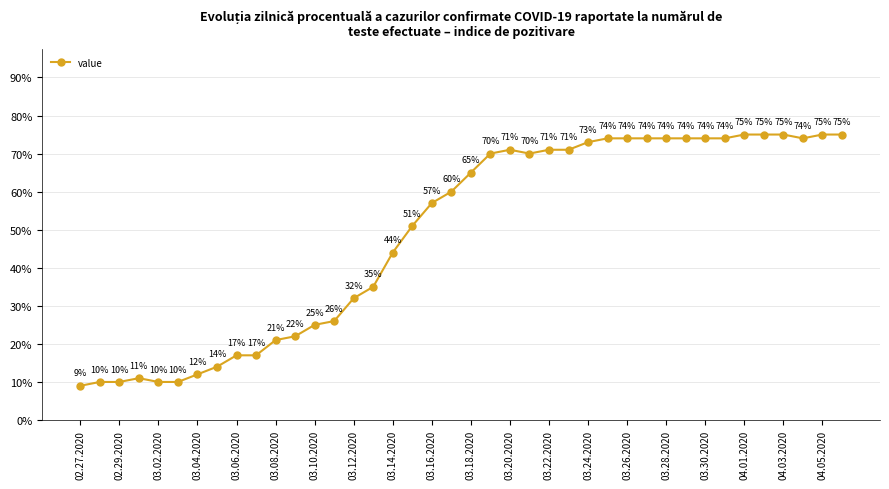

True or false: the data has more than 0 interior local peaks.

True